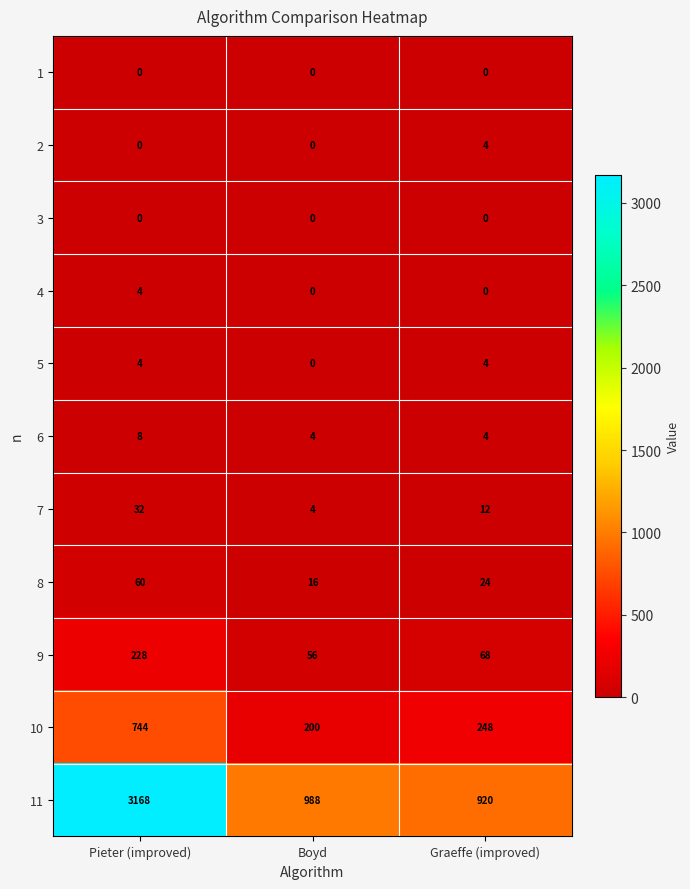

Between Boyd and Graeffe (improved), which series saw the biggest shift?

11